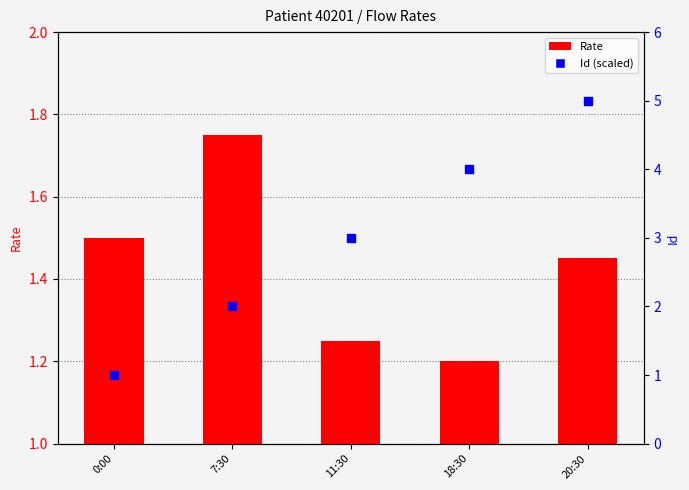

Which series has the largest Y range (max minus min)?

Id (scaled)